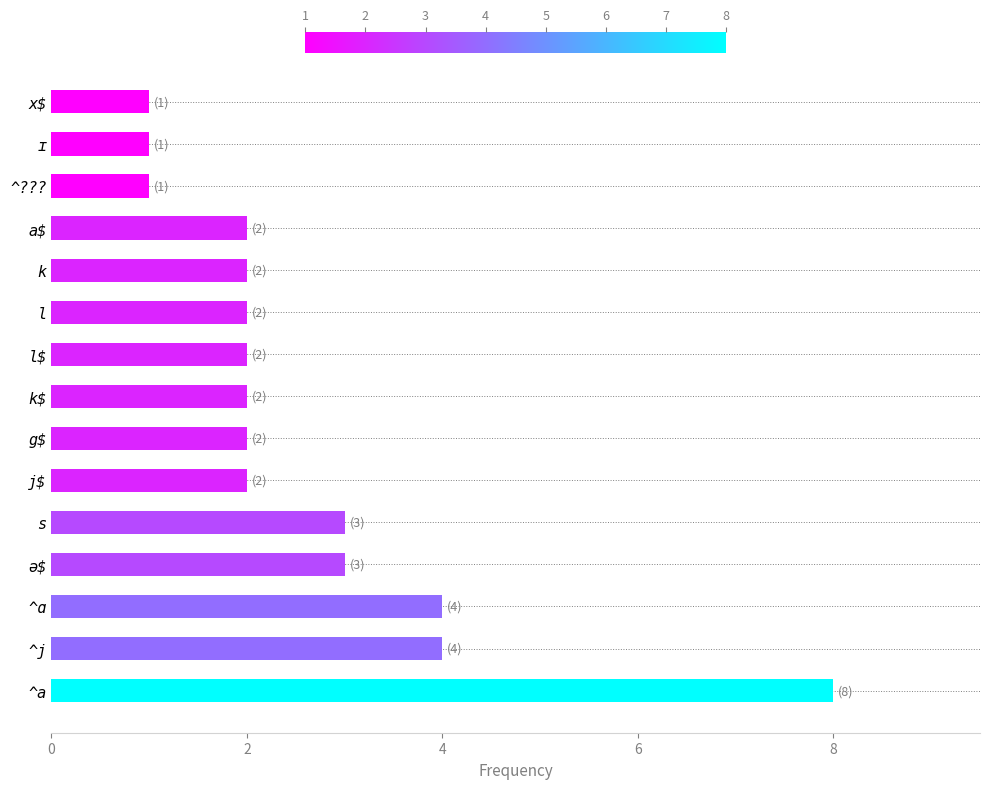

The value at k is 3. True or false?

False